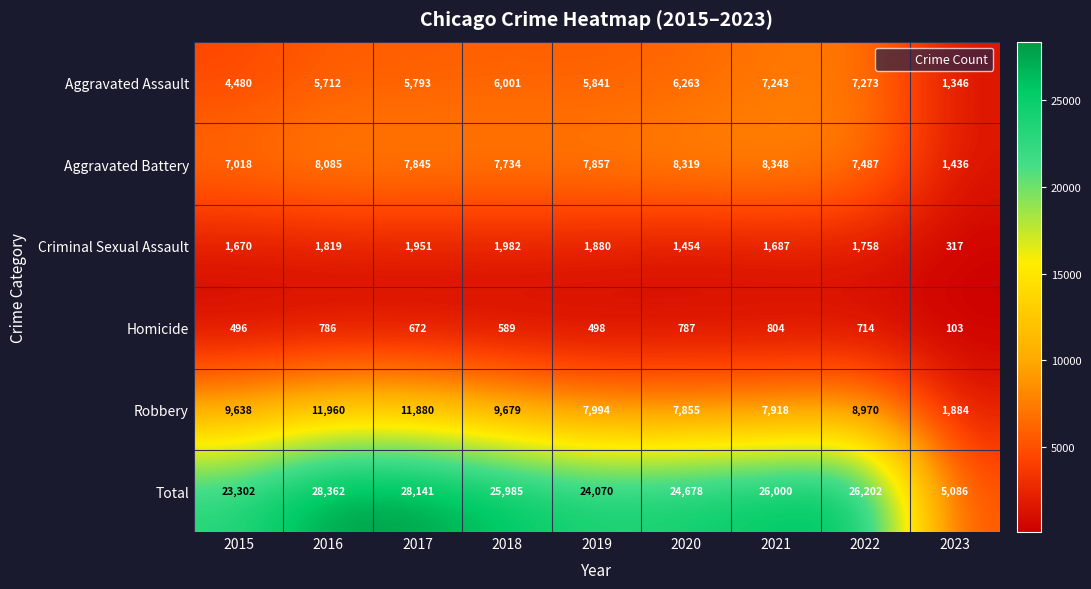

What is the sum of the Total values at 2017 and 2023?

33227